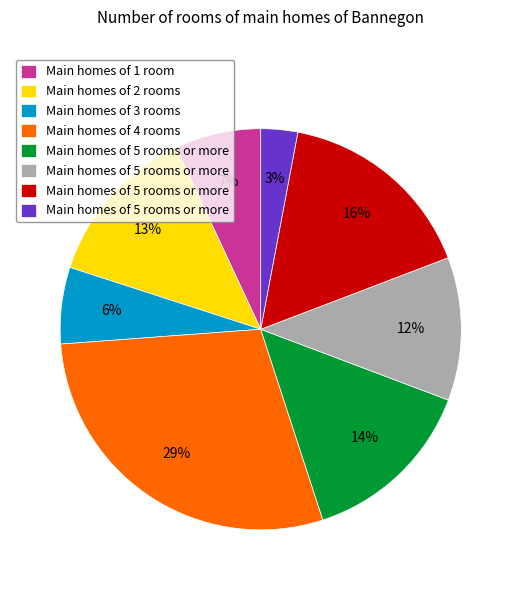

Is there a majority slice in this chart?

No